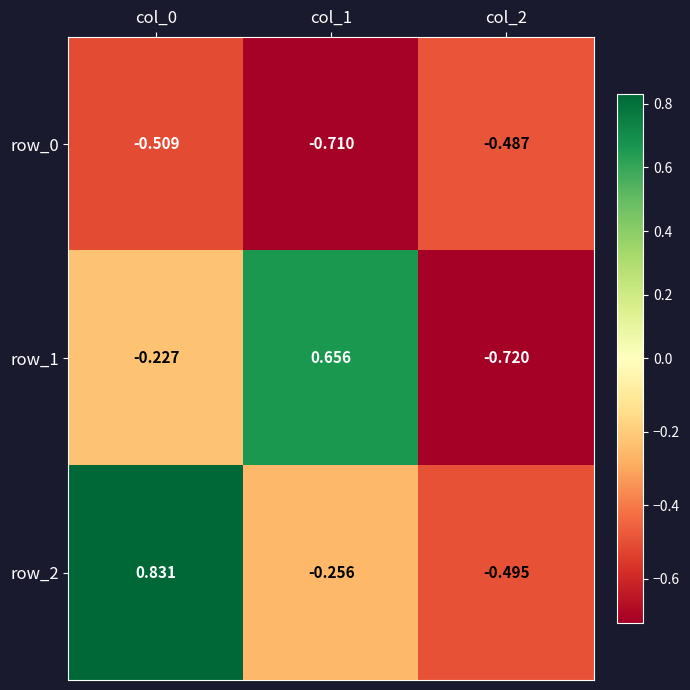

Rank the categories by row_0 value from highest to lowest.

col_2, col_0, col_1